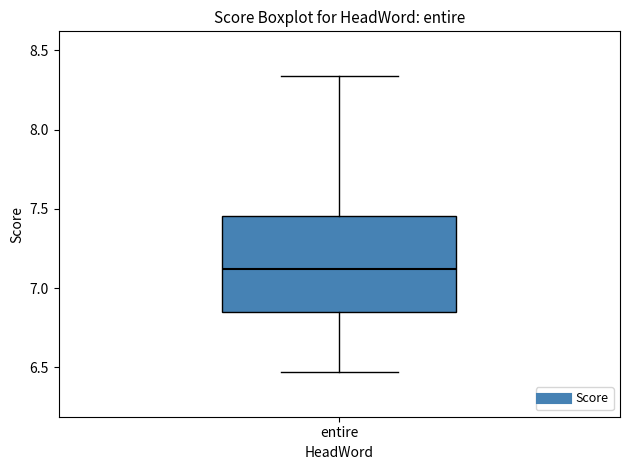

Read this box plot against the y-axis: the position of the median line, the range covered by the box, and the ends of both whiskers. The values are not printed on the chart, so give them approximately, as read against the axis.

median 7.10, box 6.85 to 7.45, whiskers 6.45 to 8.35